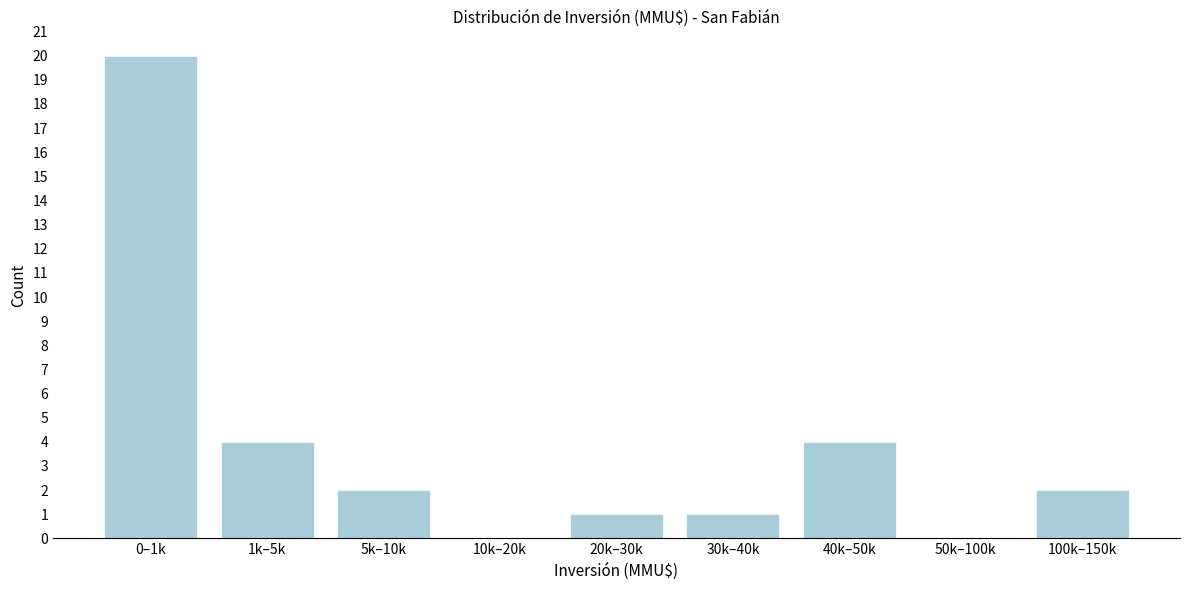

Reading left to right, extract all data points from this chart.

0–1k=20	1k–5k=4	5k–10k=2	10k–20k=0	20k–30k=1	30k–40k=1	40k–50k=4	50k–100k=0	100k–150k=2